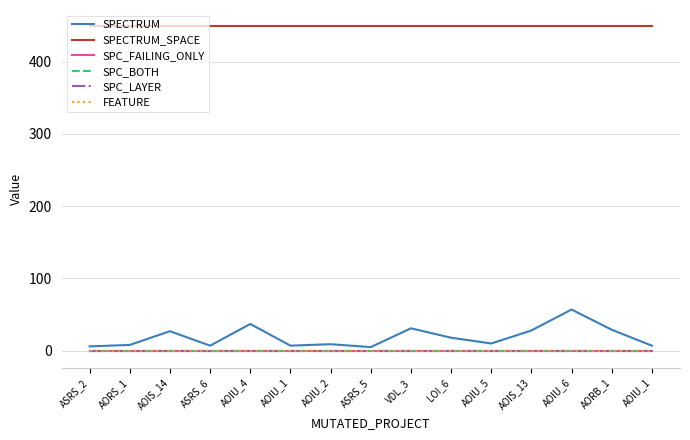

Does the chart have visible grid lines?

Yes